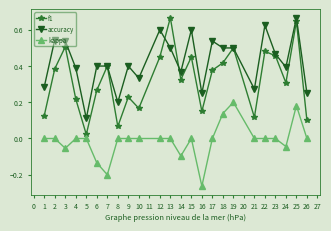

Between 2 and 4, which series saw the biggest shift?

f1